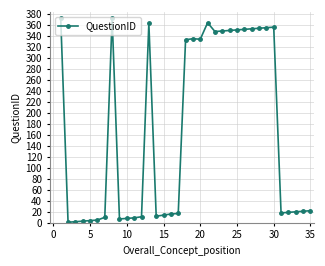

What is the value of the 34th point from the left?

21